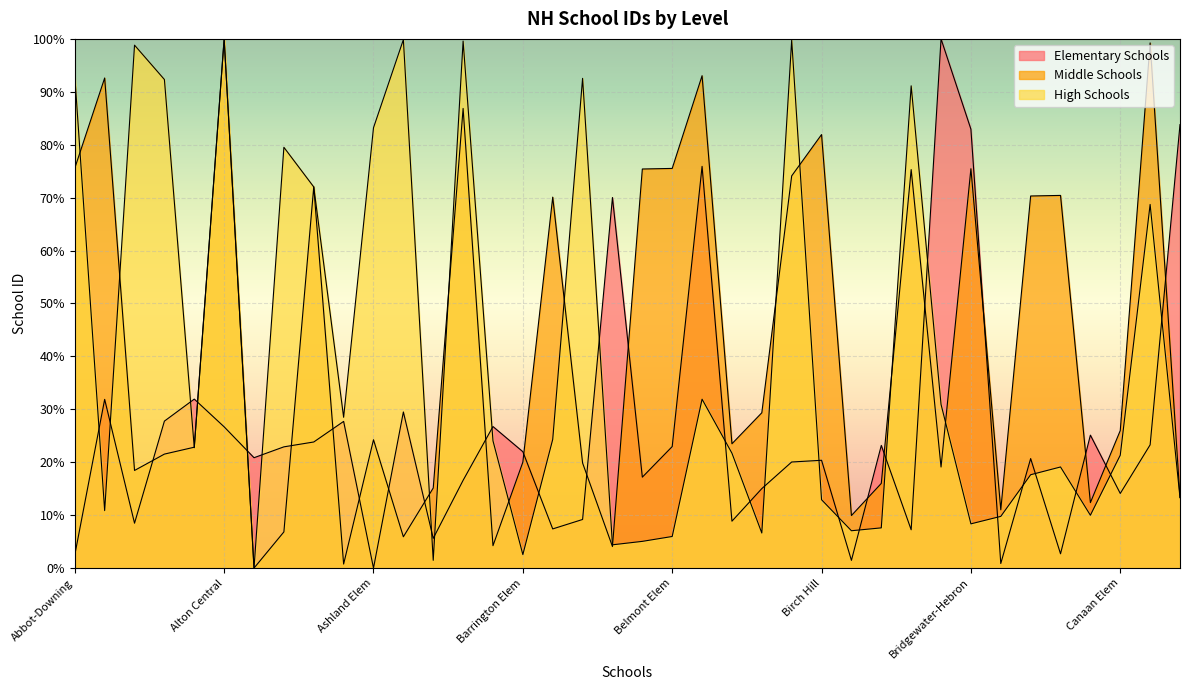

Rank the series by their maximum value, from lowest to highest.

Elementary Schools, Middle Schools, High Schools